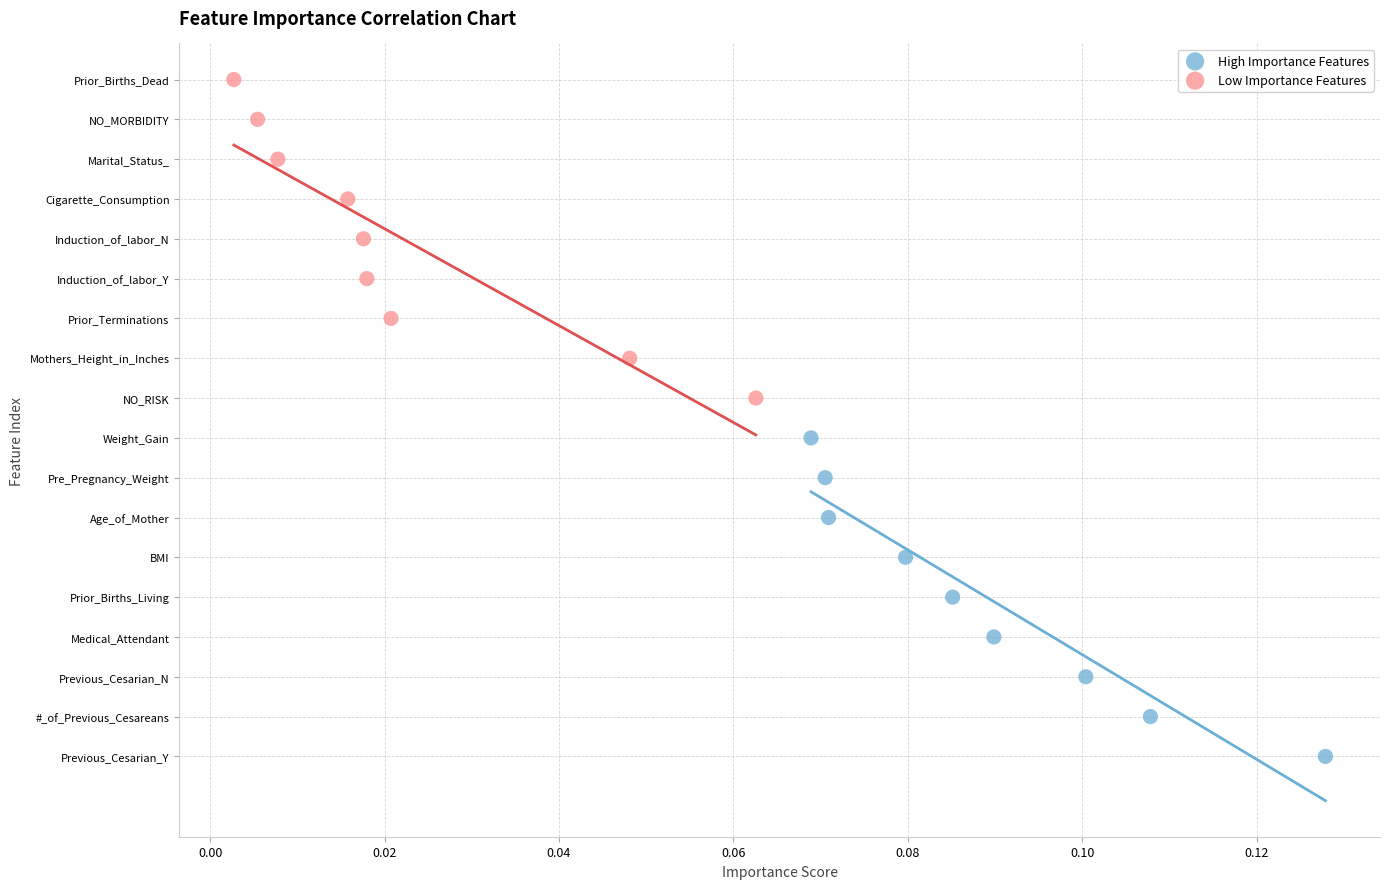

What are all the series names shown in the legend?

High Importance Features, Low Importance Features